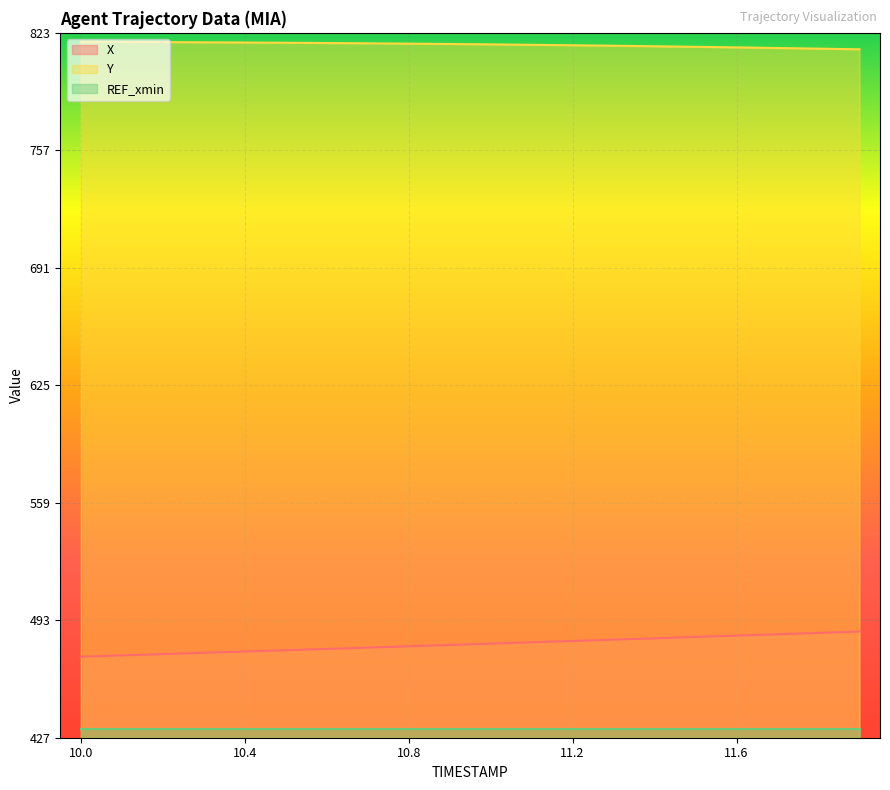

At how many categories does at least one series exceed 569?

20